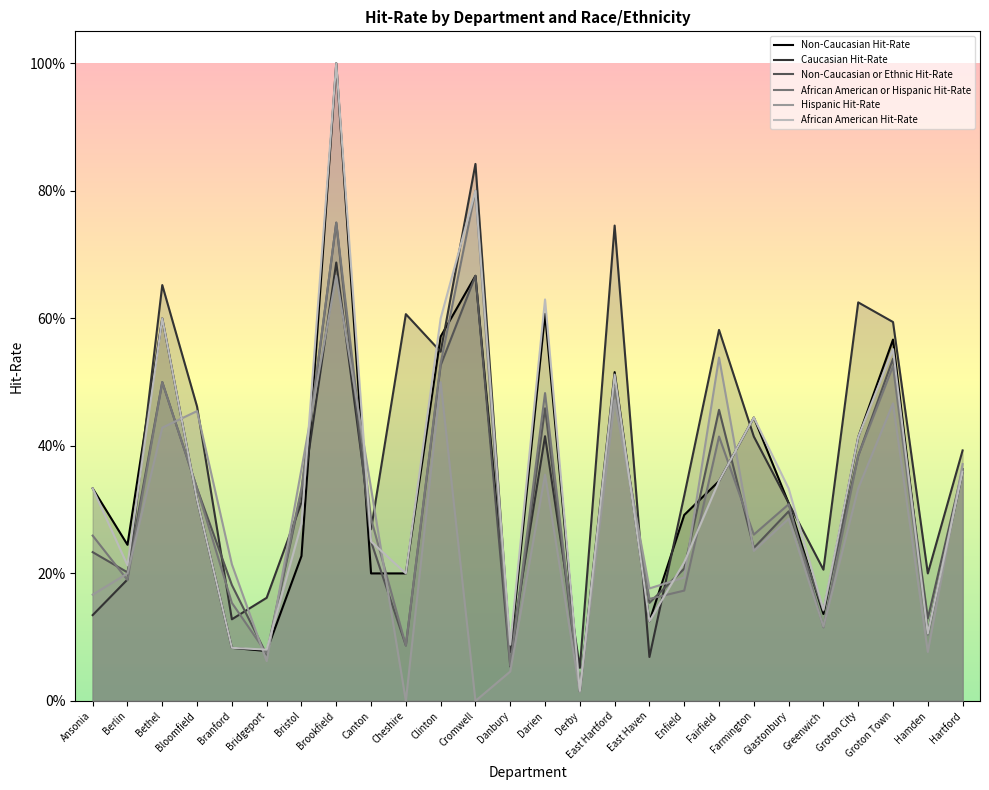

What position from the left is Bristol?

7